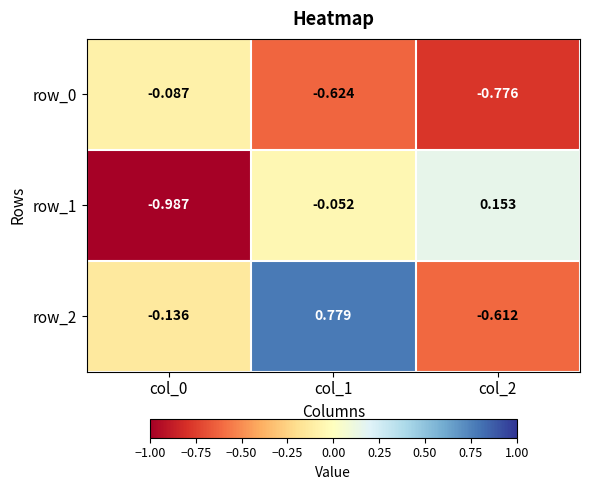

Is the value of row_1 at col_2 greater than the value of row_2 at col_2?

Yes